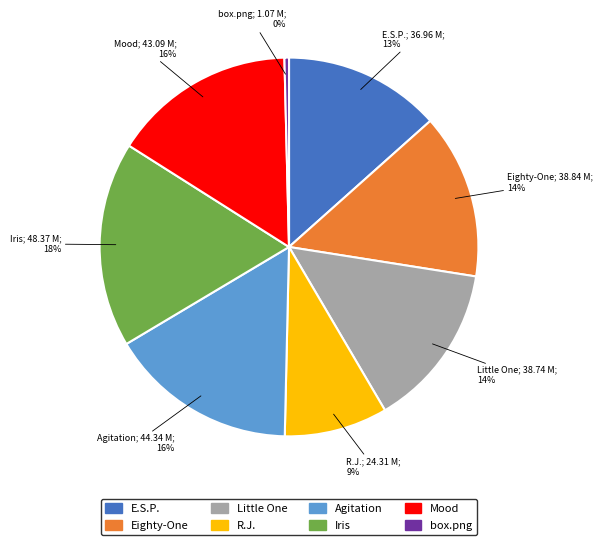

What is the ratio of the value at Agitation to the value at Eighty-One?

1.1